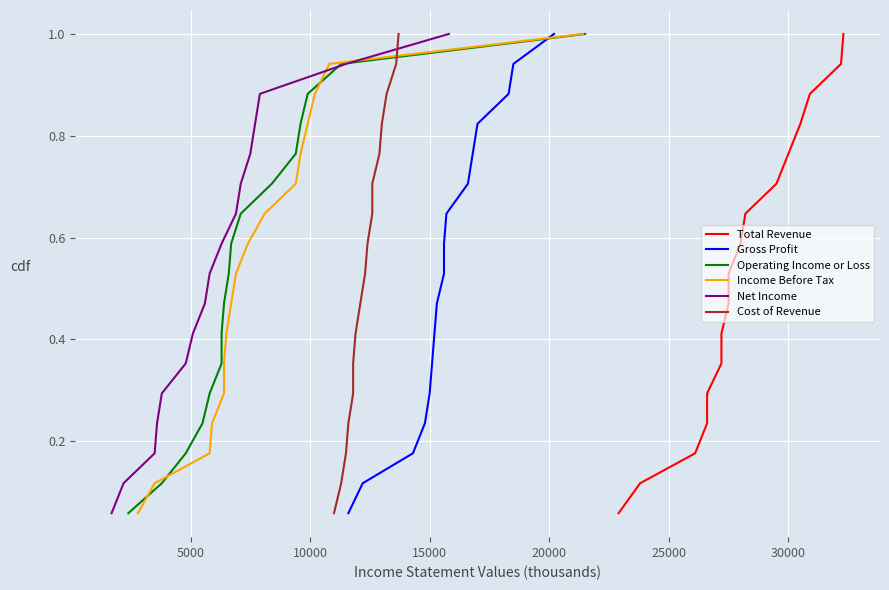

Is the value of Operating Income or Loss at 30000 greater than the value of Net Income at 25000?

Yes